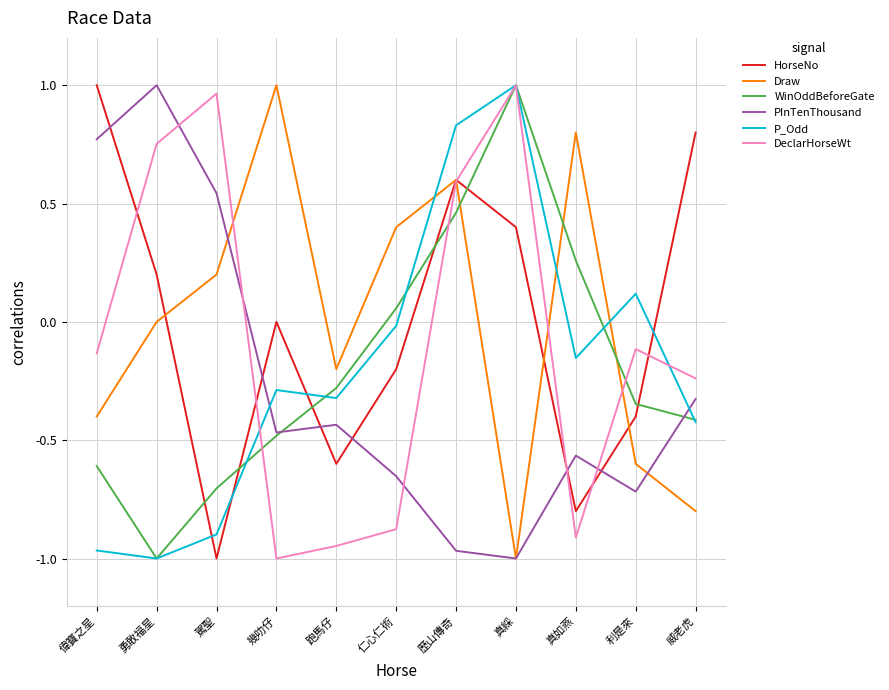

At which category is the sum across all series the highest?

歷山傳奇